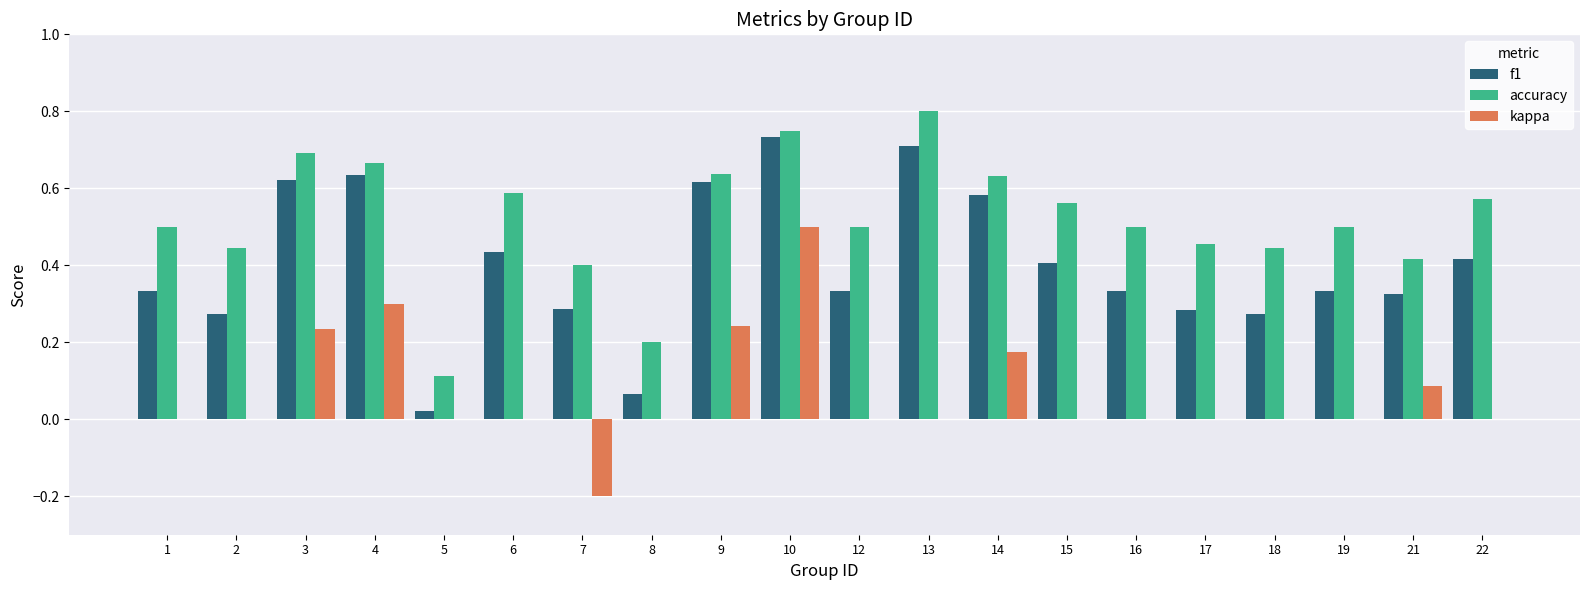

Is the value of kappa at 17 greater than the value of accuracy at 9?

No